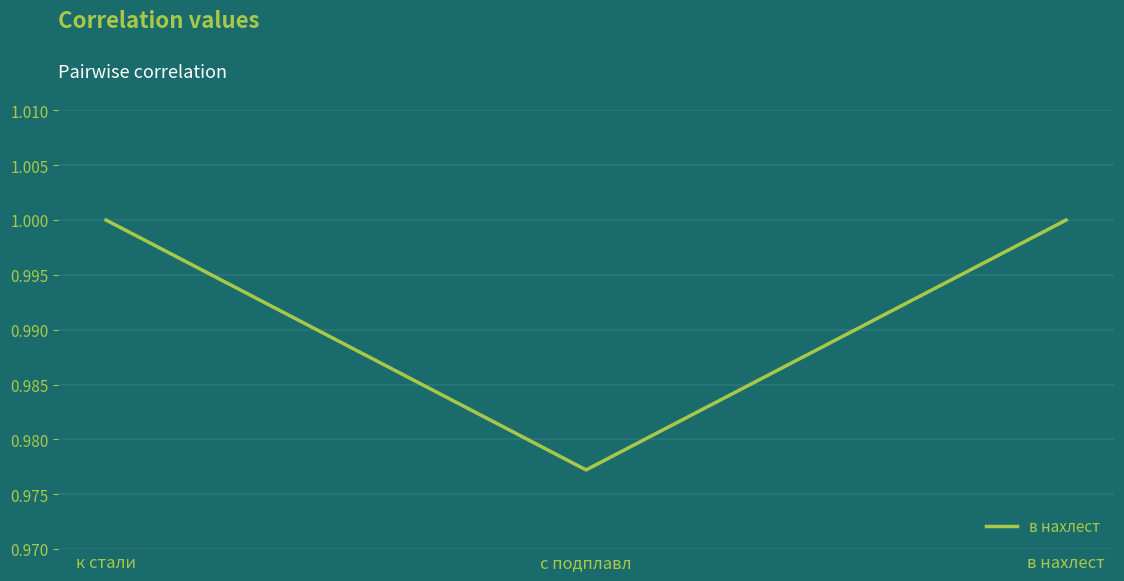

Does the chart display data point markers on the line(s)?

No